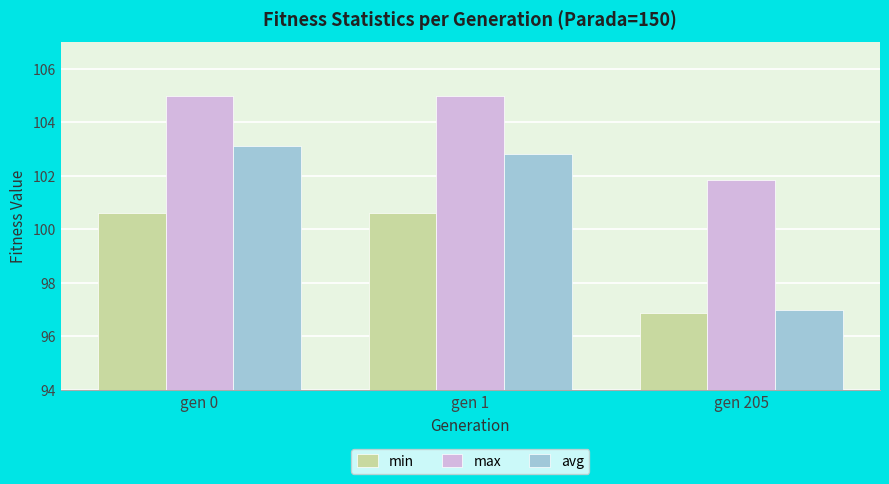

Does the chart contain any negative values?

No